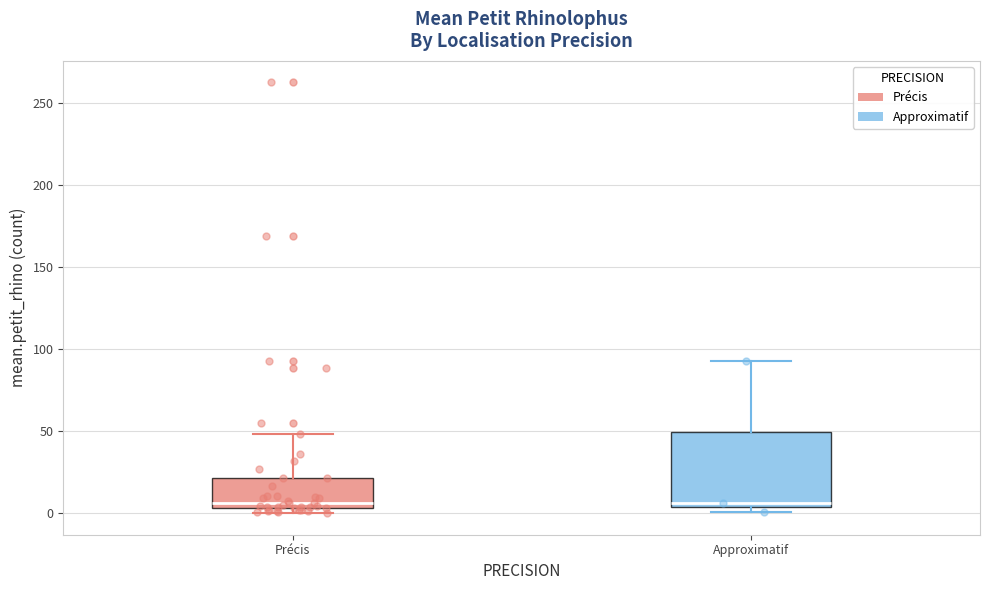

Which box is the tallest, from its lower edge to its upper edge?

Approximatif